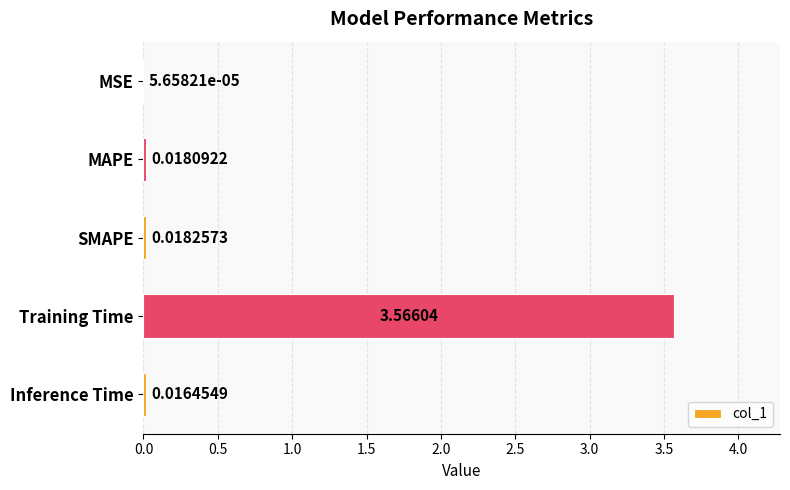

Count the number of categories in the chart.

5